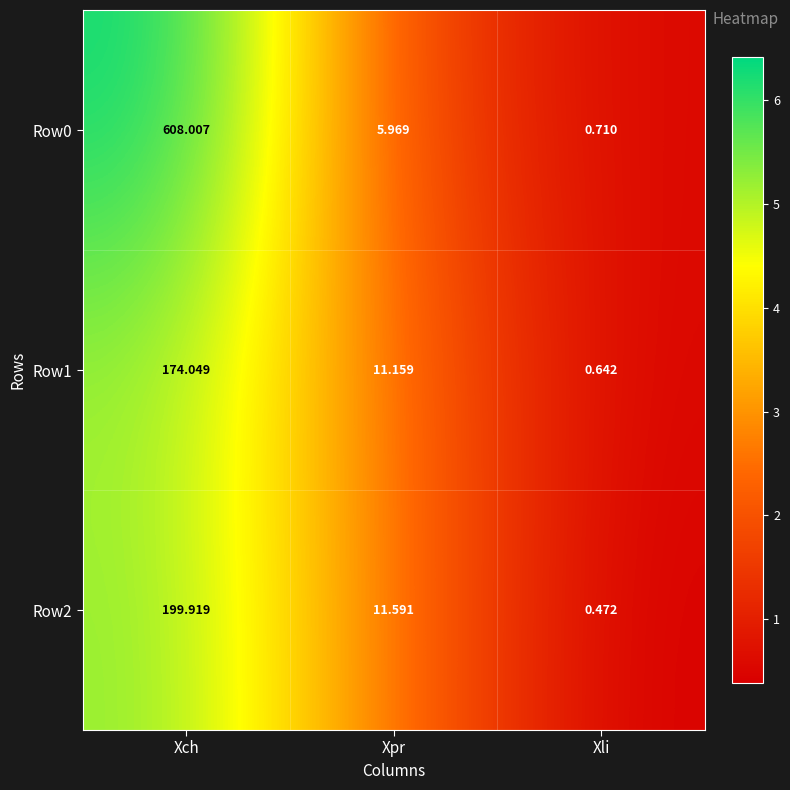

Is the value of Row1 at Xpr greater than the value of Row2 at Xli?

Yes